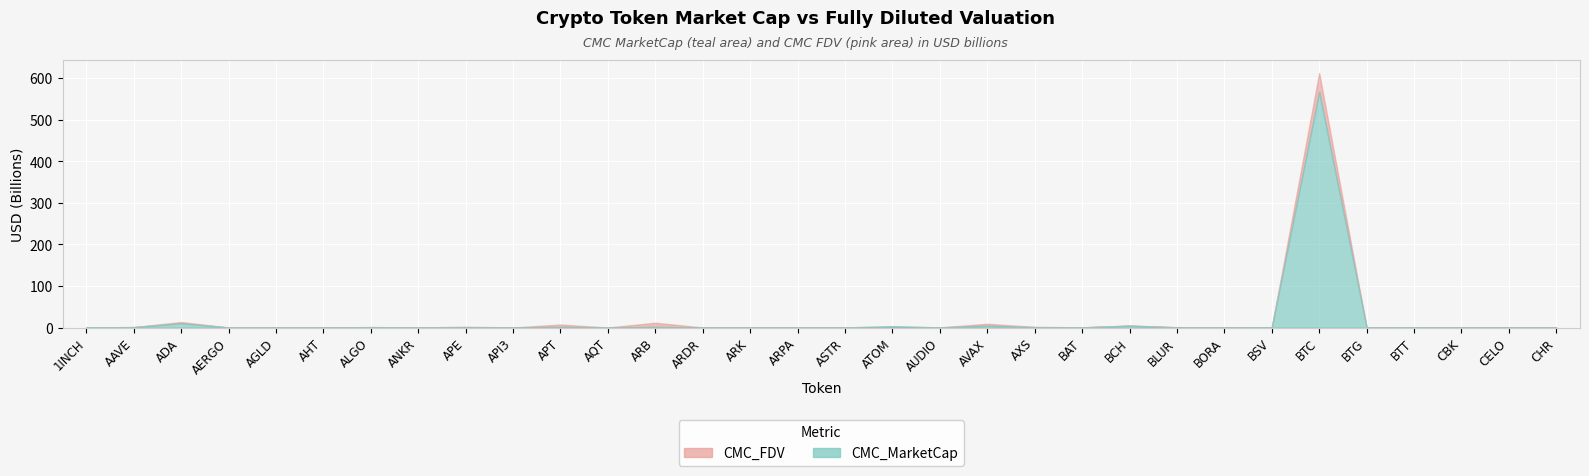

What position from the left is CELO?

31